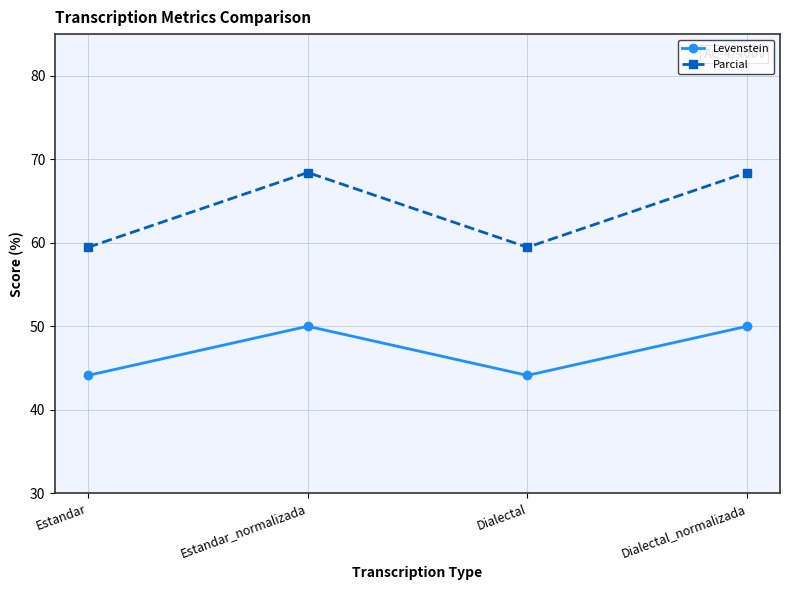

Where is the first local minimum for Parcial?

Dialectal